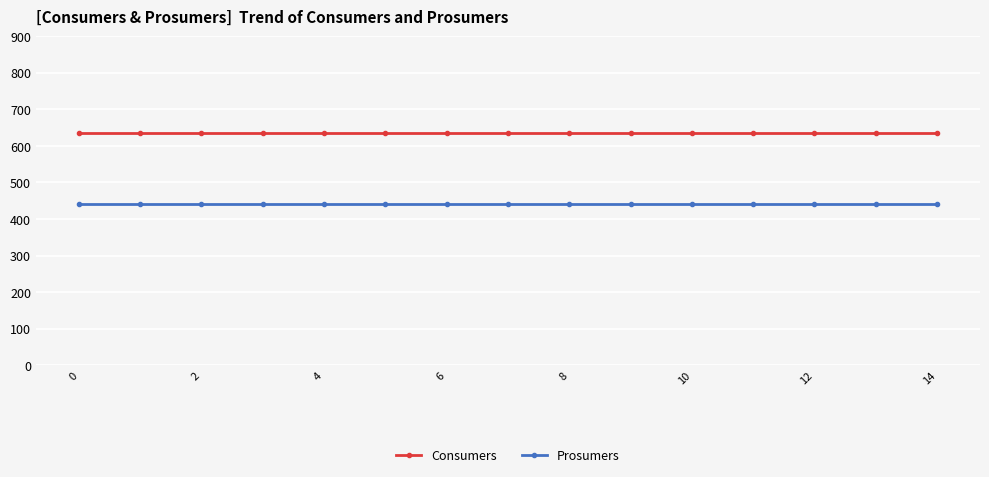

What is the average value of the Prosumers series?

440